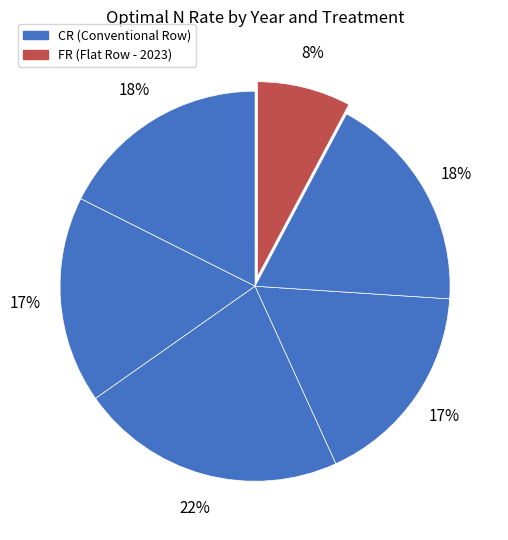

What is the largest slice in the pie chart?

2022 CR